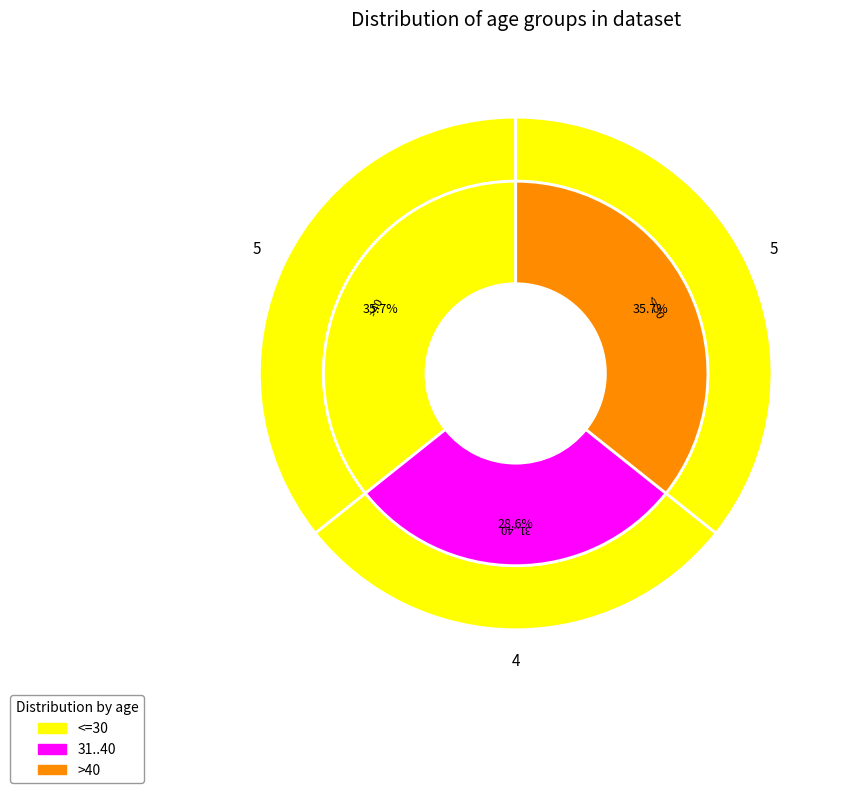

The >40 slice represents 36% of the pie. True or false?

True